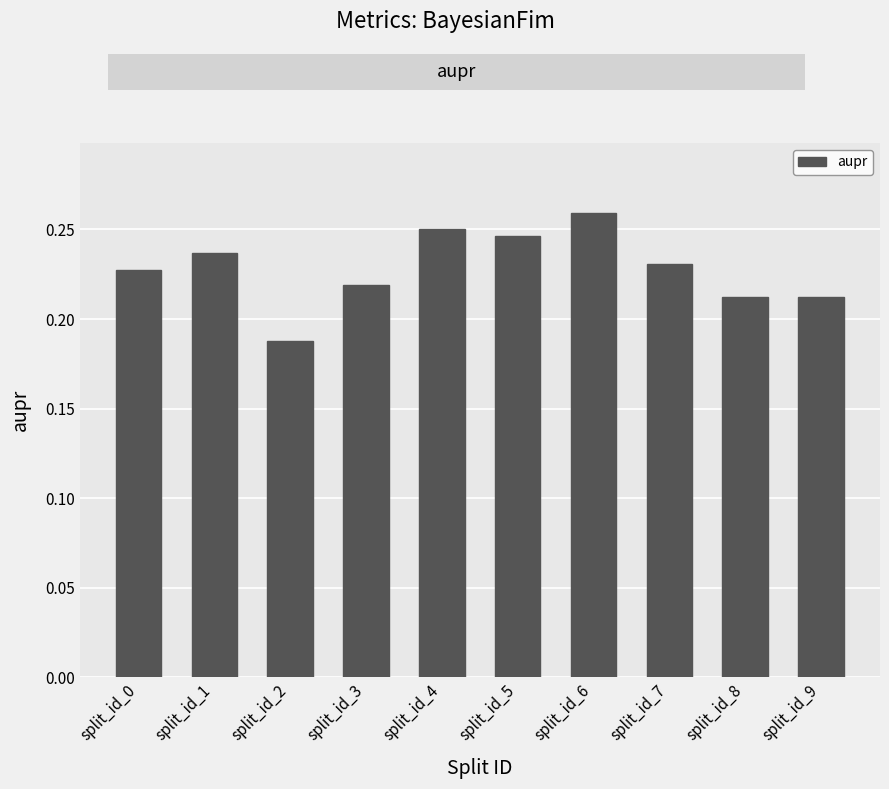

Which label corresponds to the smallest value in the chart?

split_id_2